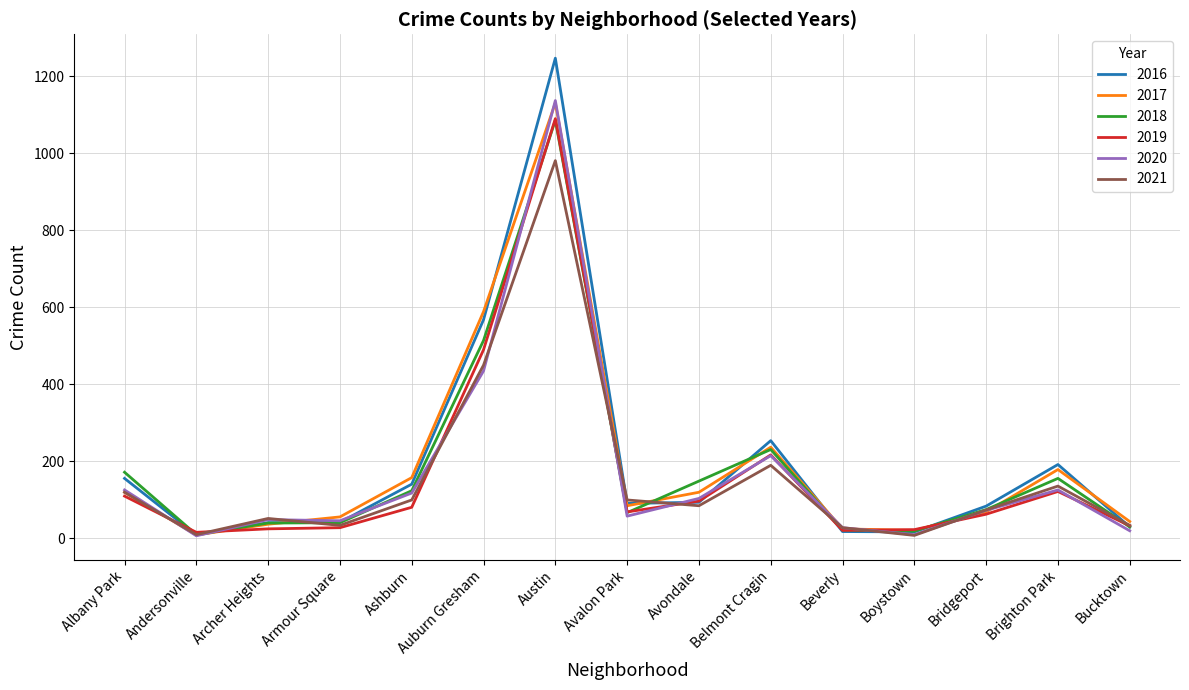

What is the maximum value shown in the chart?

1247